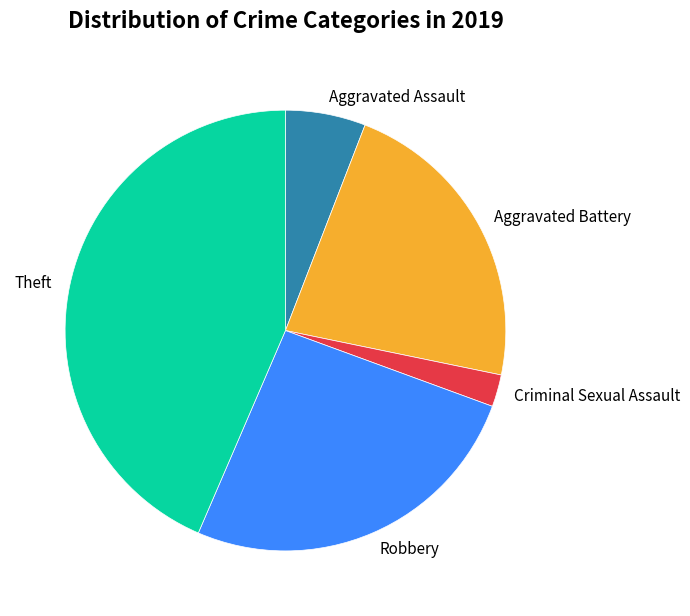

Is Criminal Sexual Assault the majority of the pie?

No